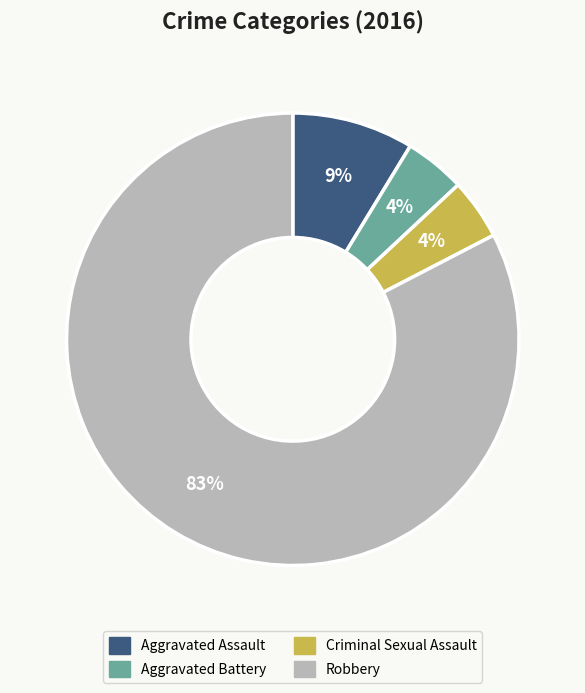

To the nearest percent, what portion does Aggravated Assault represent?

9%